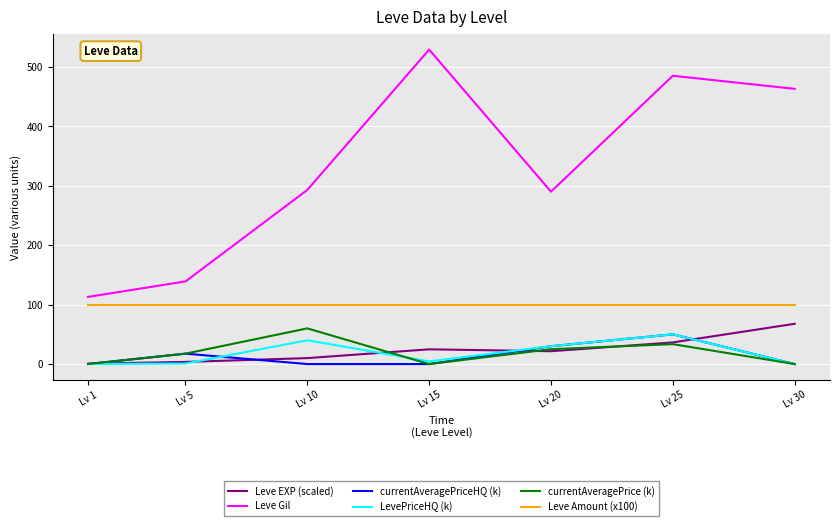

Which series changed the most between Lv 1 and Lv 20?

Leve Gil